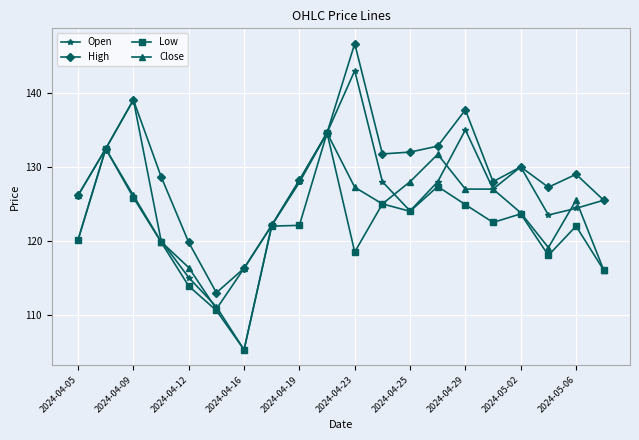

What is the lowest value of the Close series?

110.8